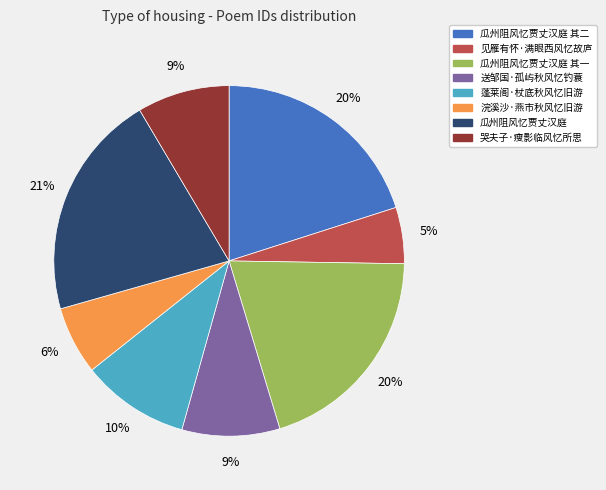

Is there any slice that represents more than half of the pie?

No